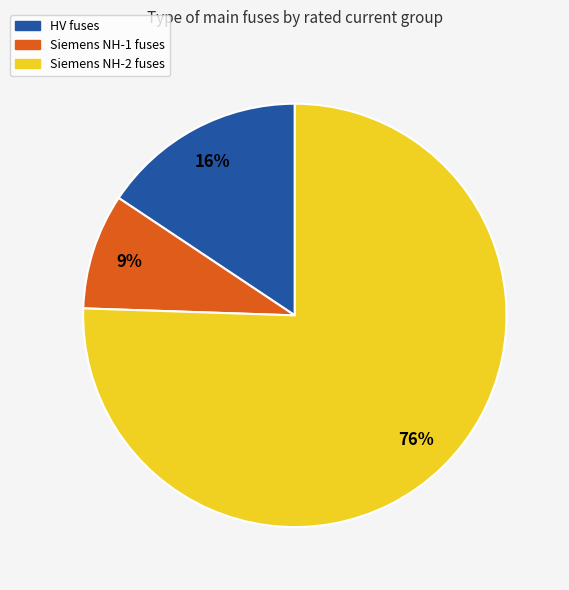

Does any single category account for the majority?

Yes